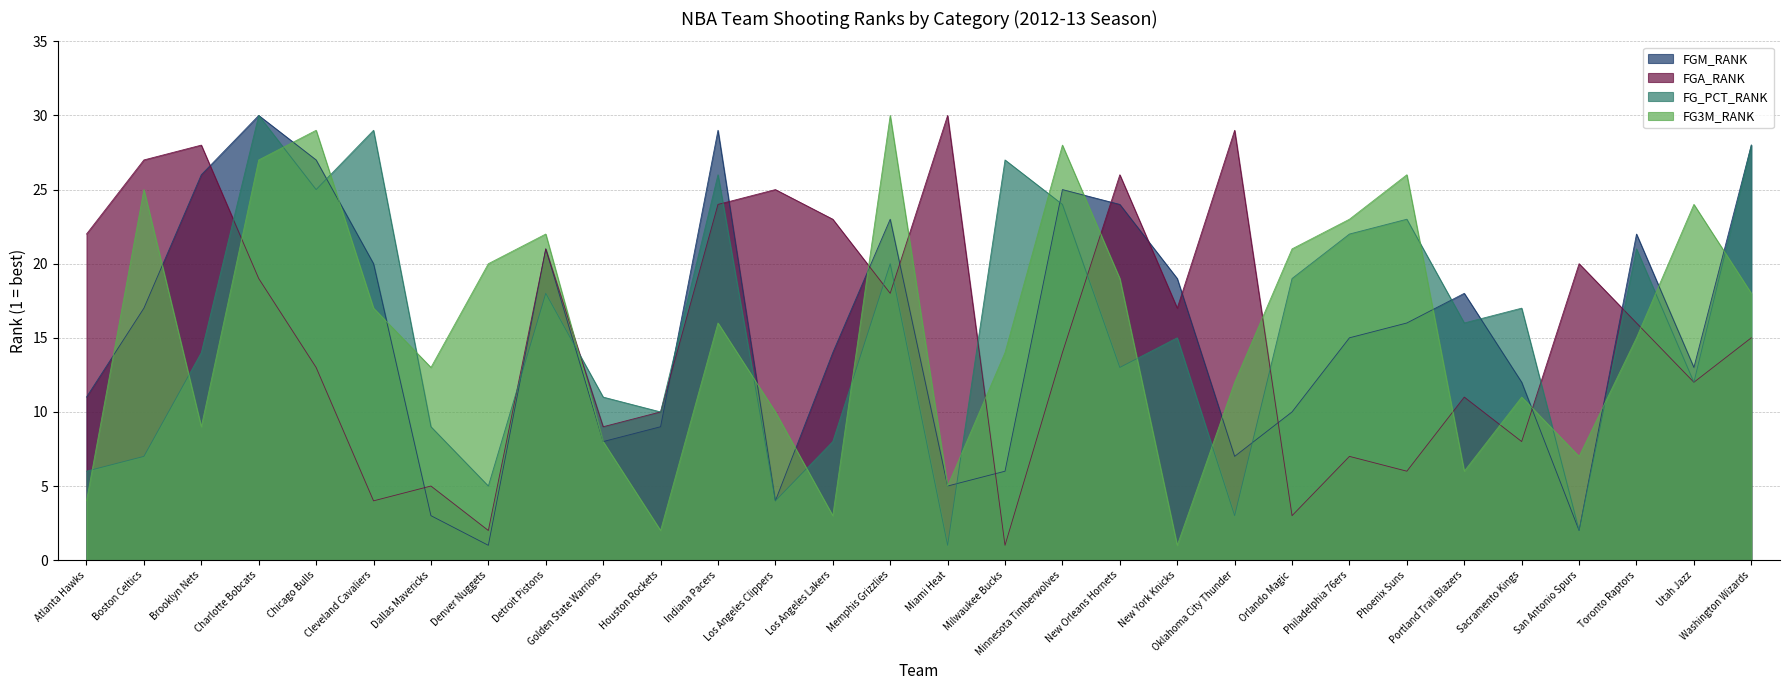

Is it true that FG_PCT_RANK equals 14 at Minnesota Timberwolves?

False